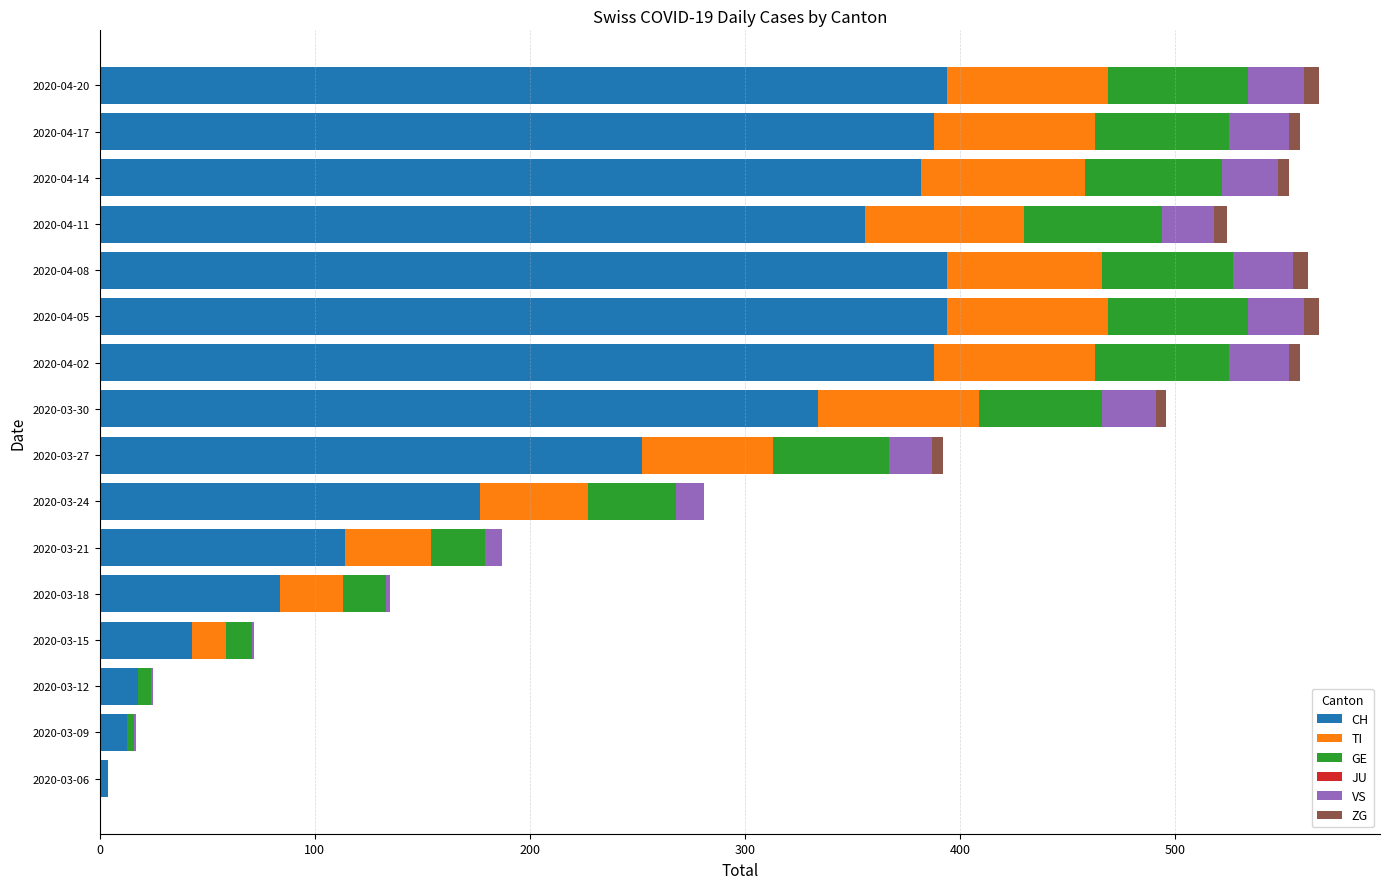

What is the highest value of the CH series?

394